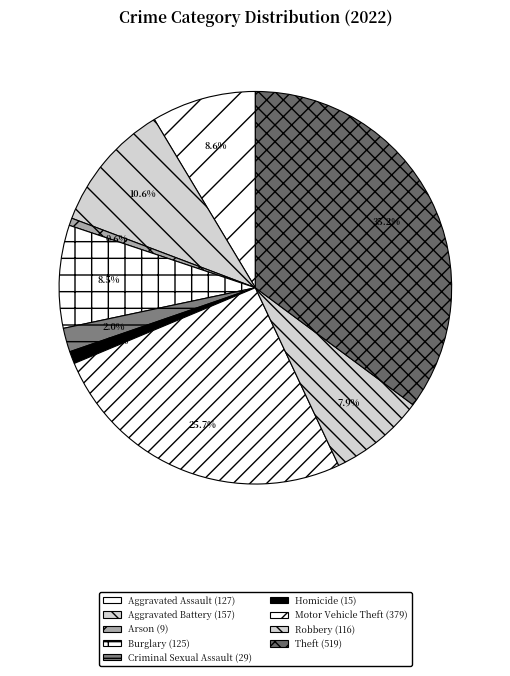

To the nearest percent, what portion does Criminal Sexual Assault represent?

2%